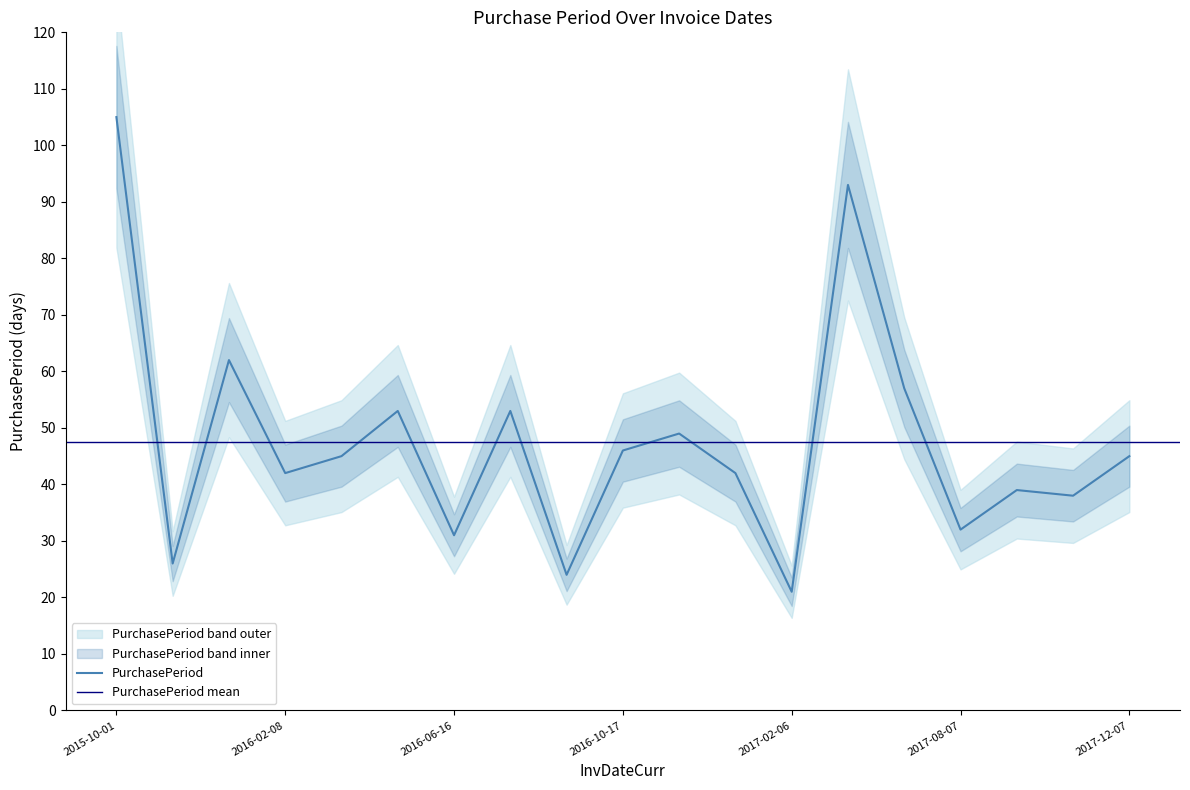

Reading left to right, transcribe all the data shown in this chart.

2015-10-01=105	2015-10-27=26	2015-12-28=62	2016-02-08=42	2016-03-24=45	2016-05-16=53	2016-06-16=31	2016-08-08=53	2016-09-01=24	2016-10-17=46	2016-12-05=49	2017-01-16=42	2017-02-06=21	2017-05-10=93	2017-07-06=57	2017-08-07=32	2017-09-15=39	2017-10-23=38	2017-12-07=45